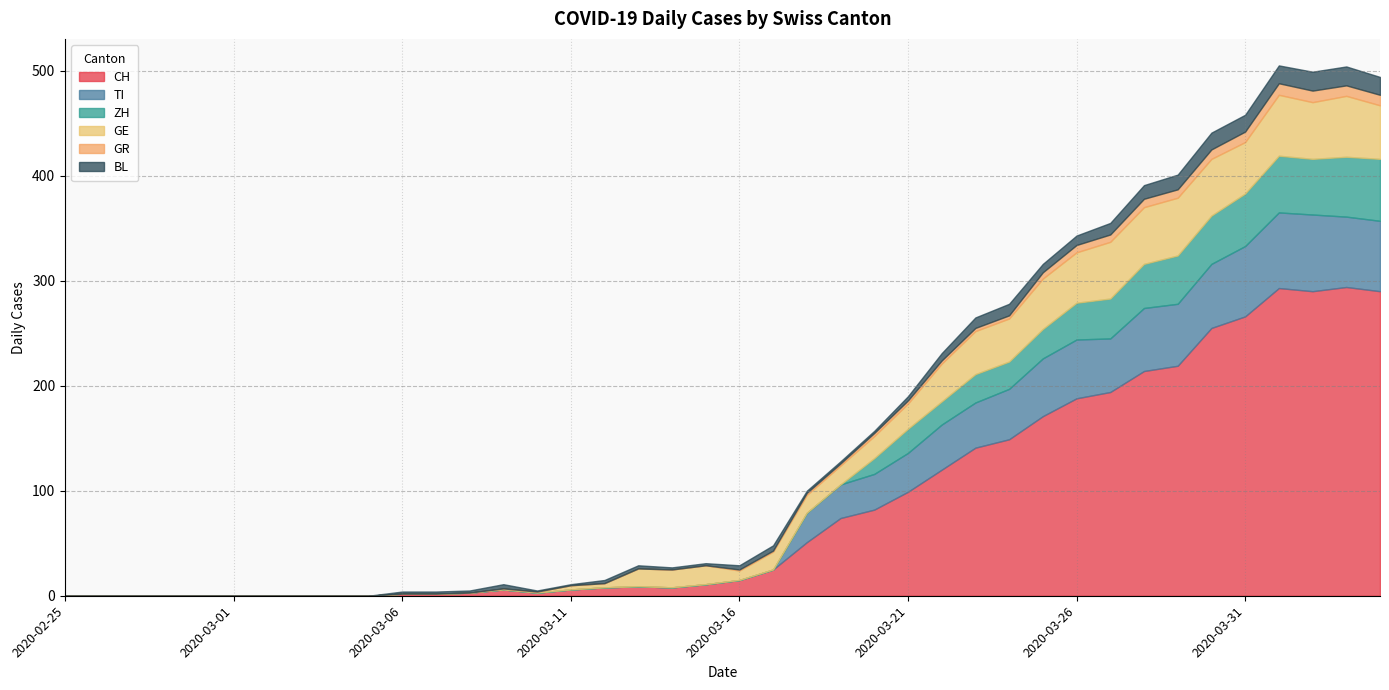

How many intersections are there between ZH and GR?

1